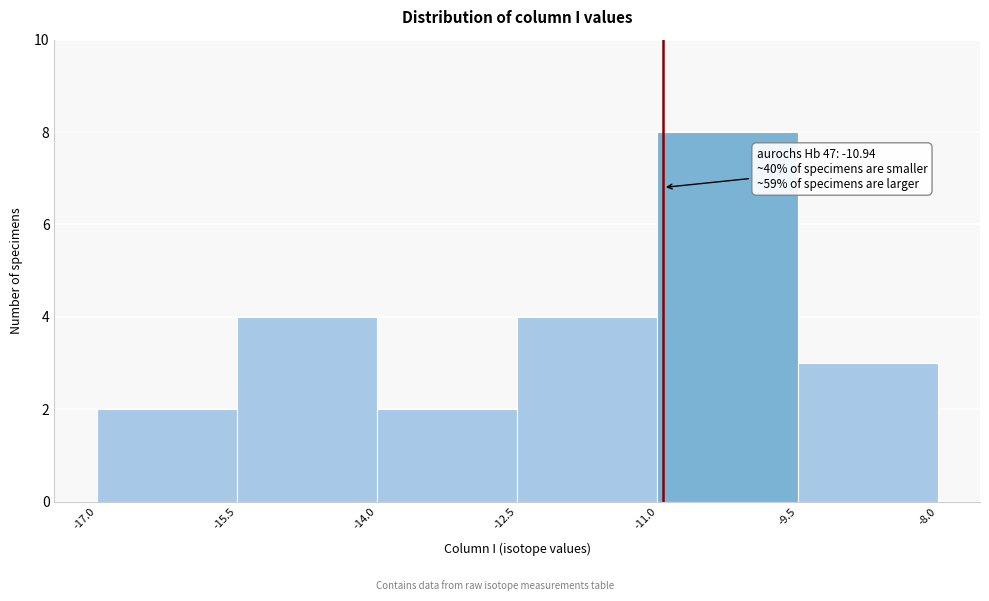

Over which range of the x-axis is the bar tallest?

-11.0 to -9.5